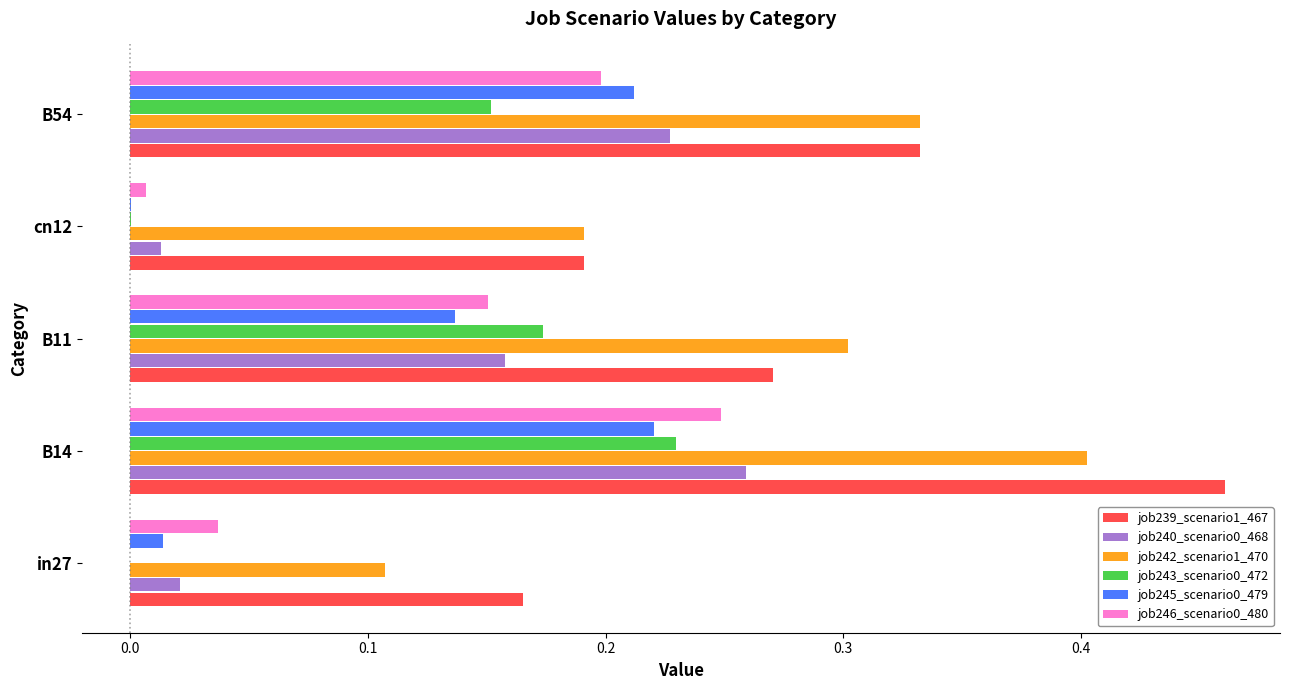

Which category has the highest value in the job243_scenario0_472 series?

B14